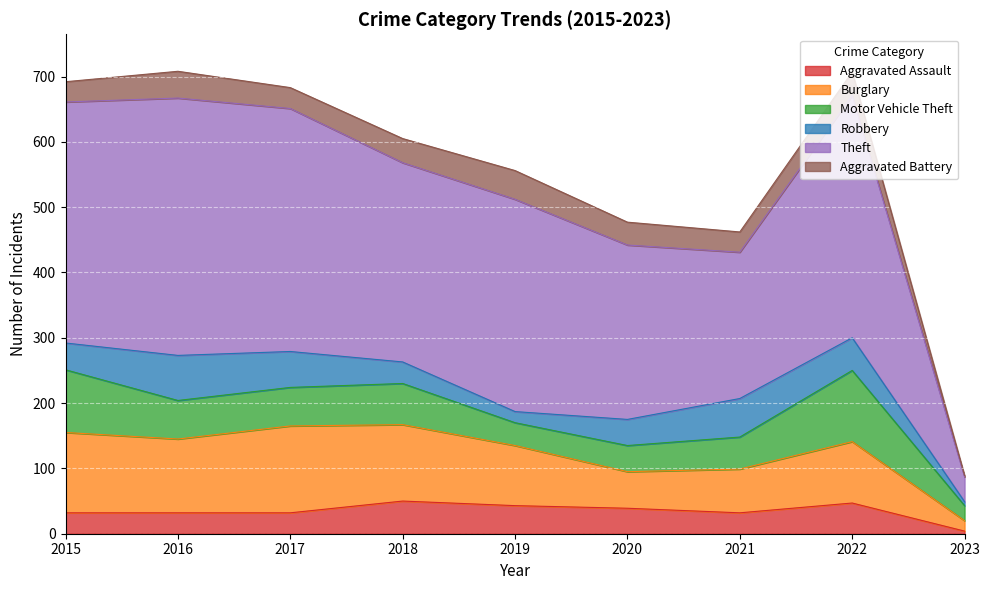

True or false: Aggravated Assault and Burglary cross at least once.

False